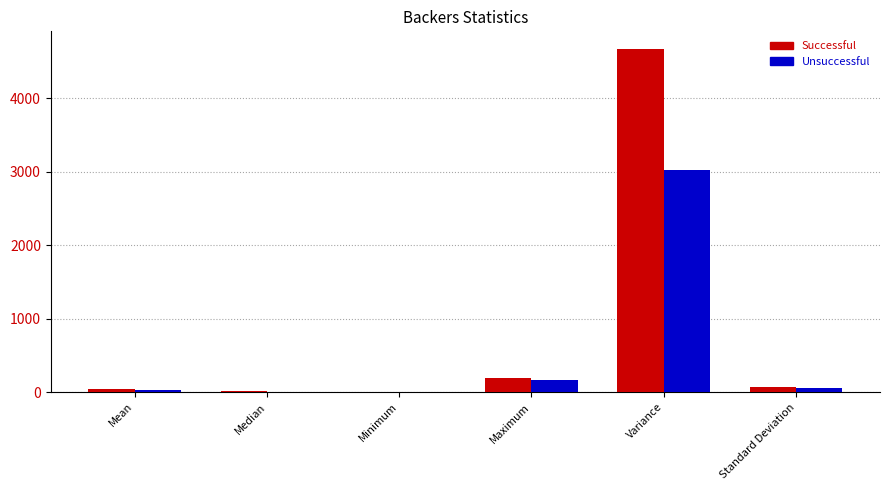

What is the sum of all Unsuccessful values?

3279.4